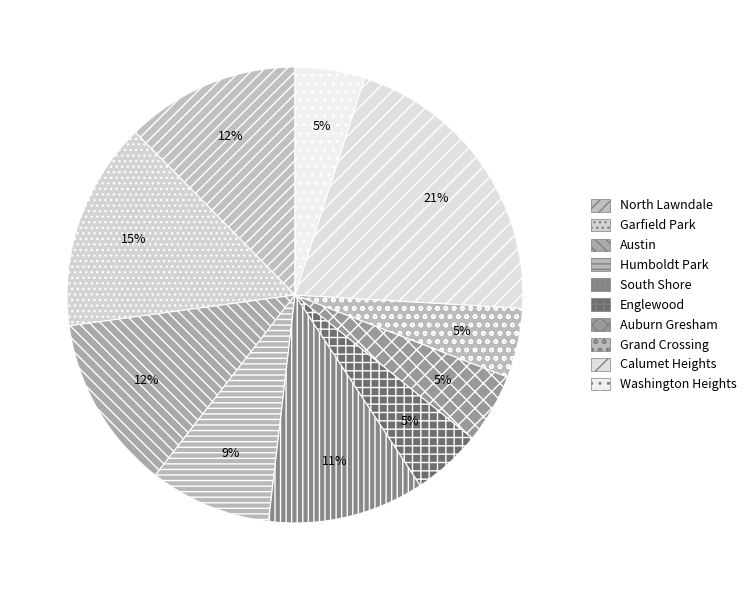

What is the largest slice in the pie chart?

Calumet Heights